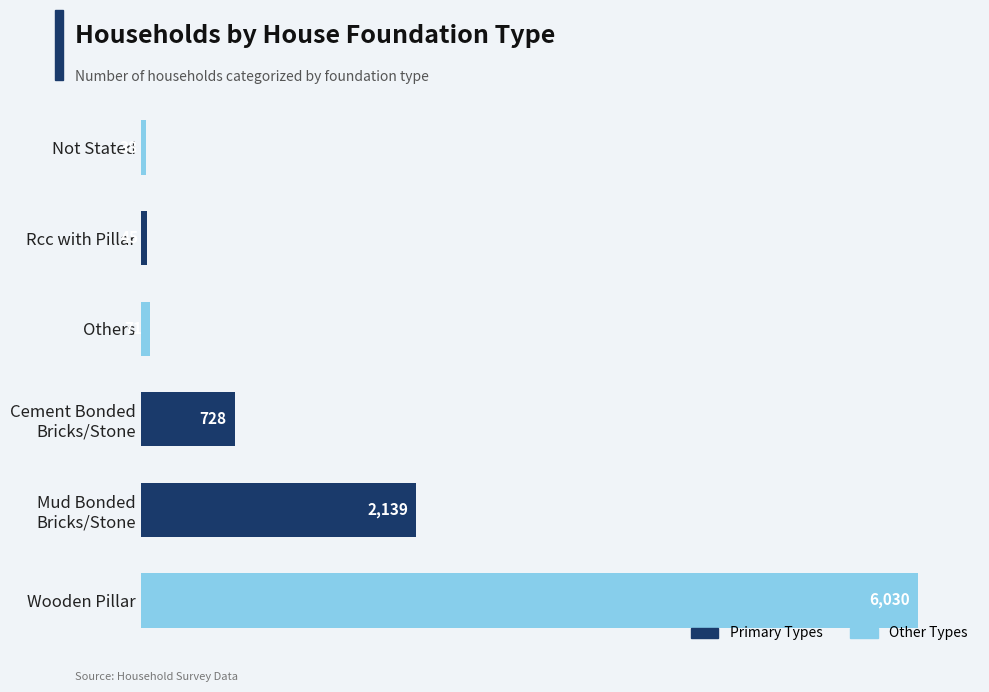

How many categories are shown in the chart?

6